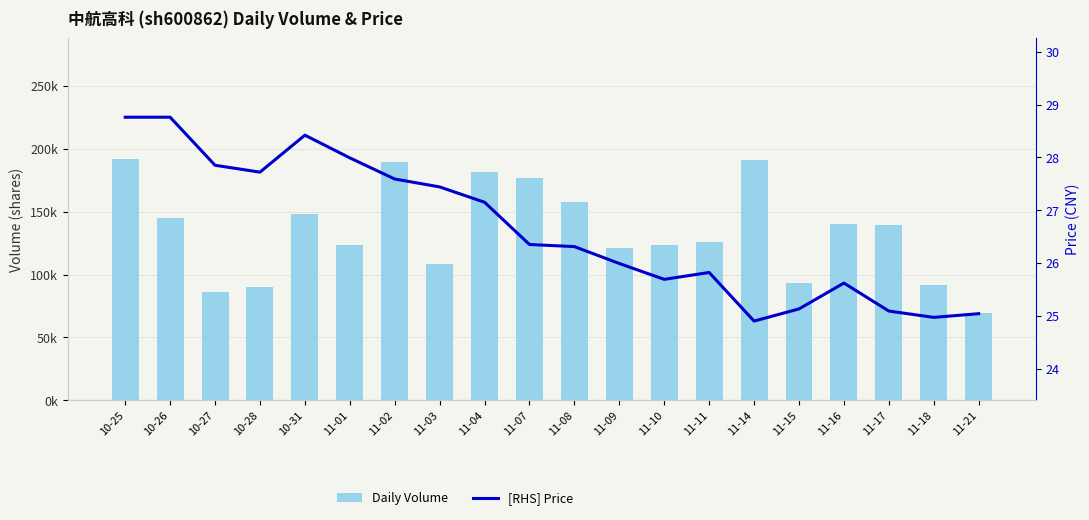

Reading left to right, list all the values displayed in this chart.

Daily Volume: 10-25=192121.0	10-26=144873.0	10-27=86389.0	10-28=90488.0	10-31=147997.0	11-01=123472.0	11-02=189736.0	11-03=108465.0	11-04=181525.0	11-07=177210.0	11-08=157366.0	11-09=121243.0	11-10=123192.0	11-11=125641.0	11-14=191449.0	11-15=93104.0	11-16=140032.0	11-17=139593.0	11-18=91539.0	11-21=69487.0
[RHS] Price: 10-25=28.8	10-26=28.8	10-27=27.9	10-28=27.7	10-31=28.4	11-01=28.0	11-02=27.6	11-03=27.4	11-04=27.1	11-07=26.4	11-08=26.3	11-09=26.0	11-10=25.7	11-11=25.8	11-14=24.9	11-15=25.1	11-16=25.6	11-17=25.1	11-18=25.0	11-21=25.0